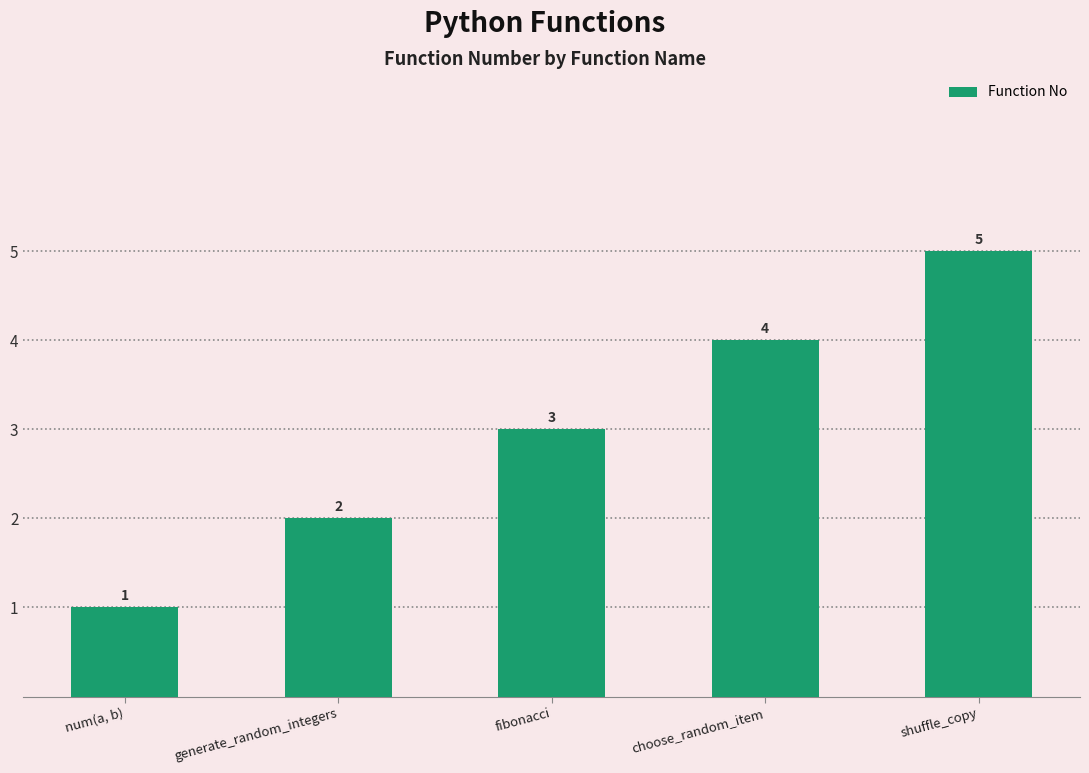

Reading left to right, extract all data points from this chart.

num(a, b)=1	generate_random_integers=2	fibonacci=3	choose_random_item=4	shuffle_copy=5